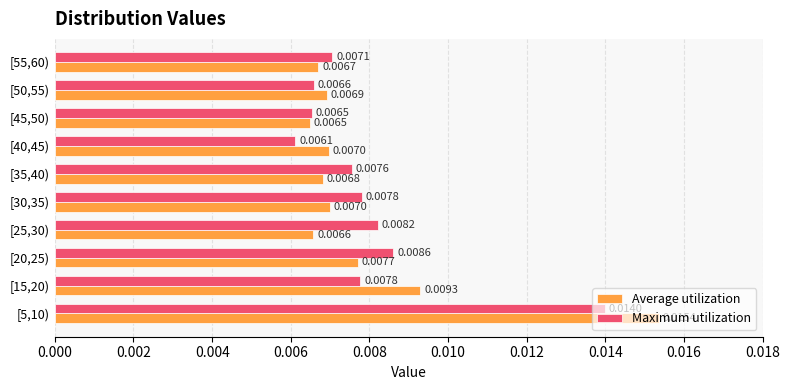

Is the value of Average utilization at [45,50) greater than the value of Maximum utilization at [50,55)?

No